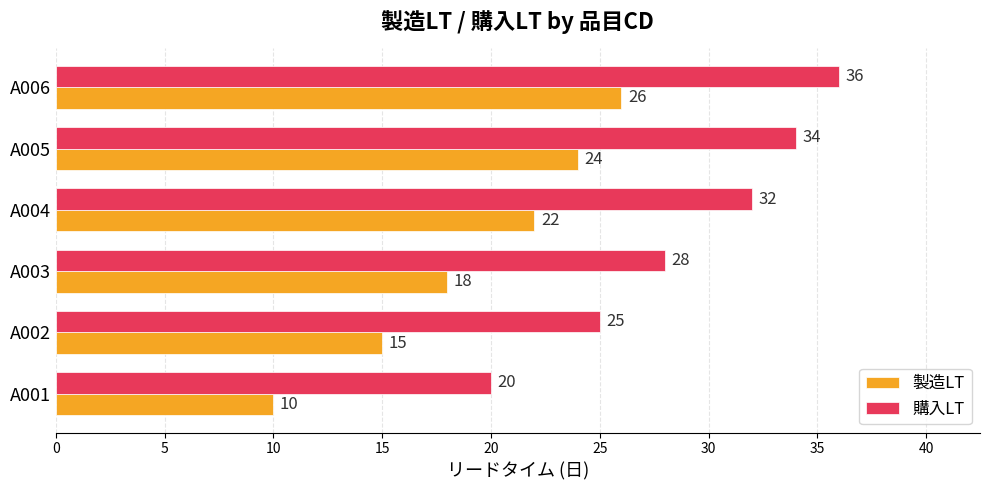

The value of 製造LT at A003 is 18. True or false?

True